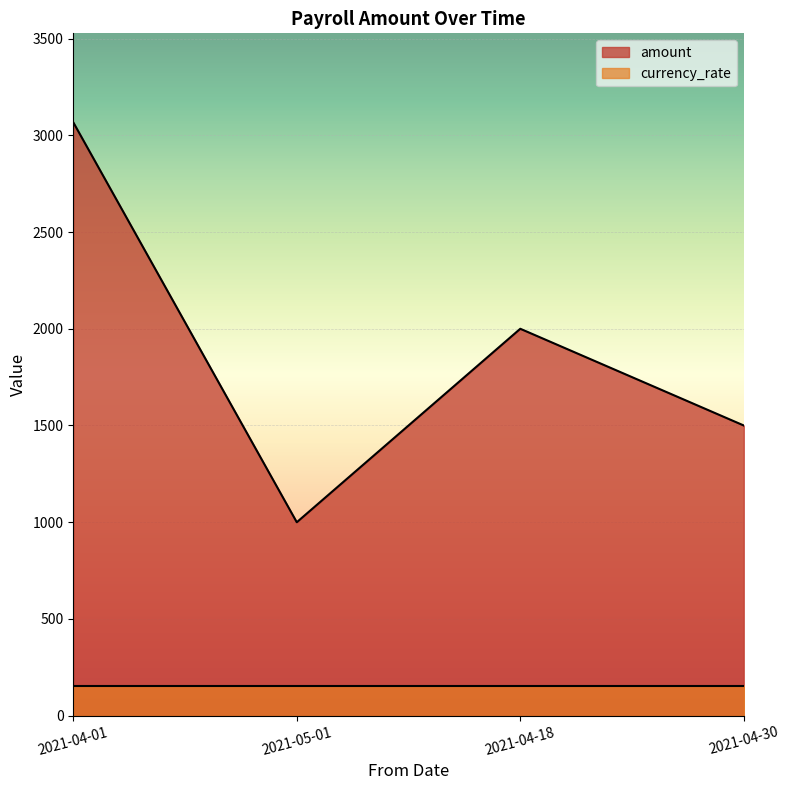

What is the approximate value at 2021-04-18, to the nearest 50?

2000